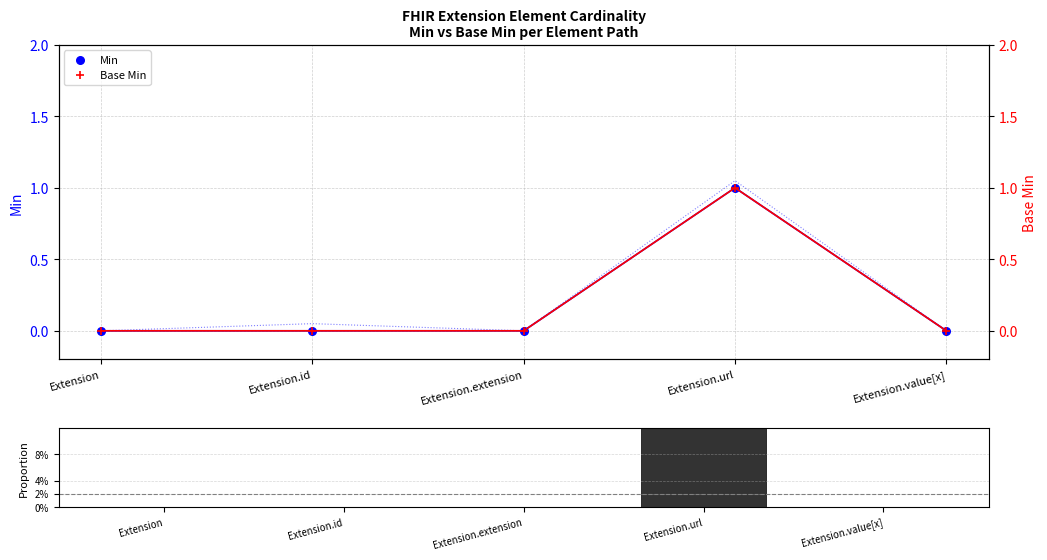

Which series has the largest total across all categories?

Min